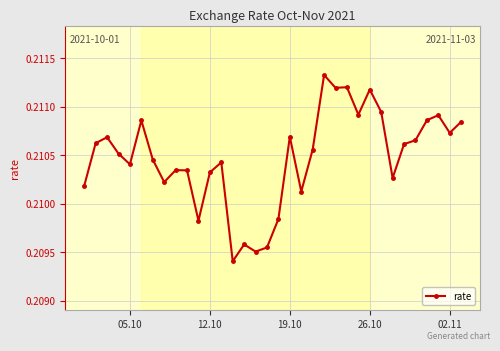

True or false: the data has more than 0 interior local peaks.

True